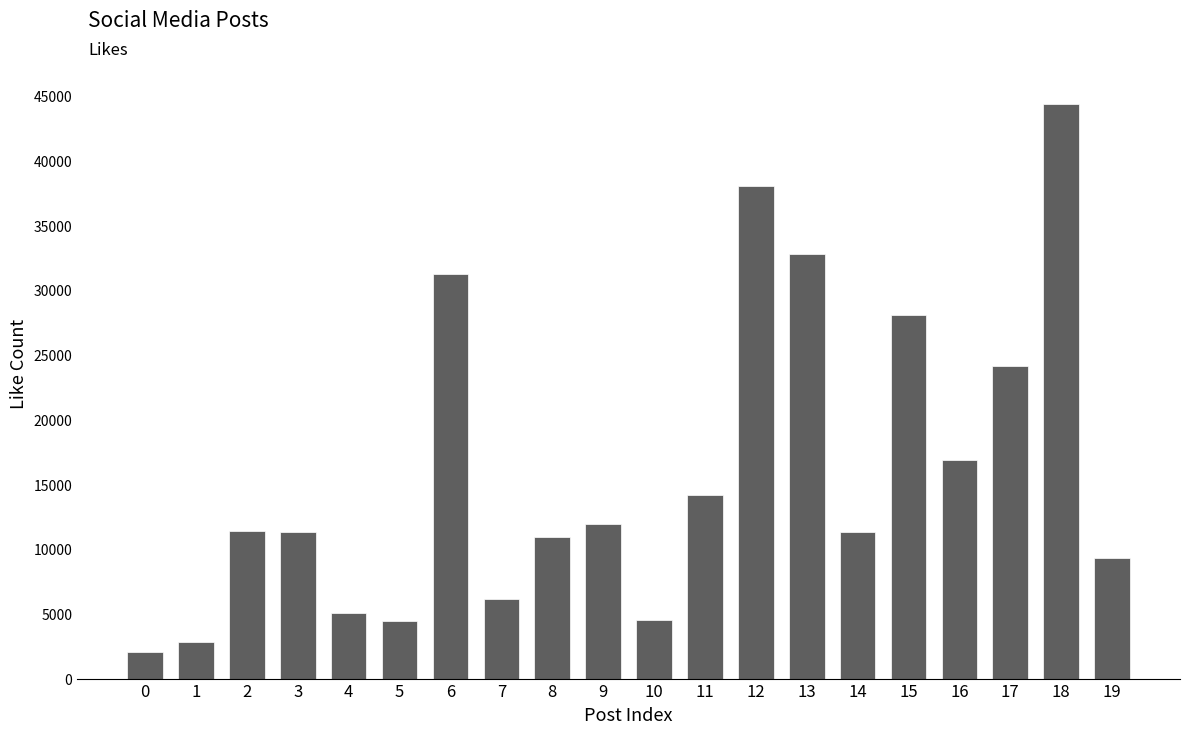

Is it true that the value at 4 is 3342?

False